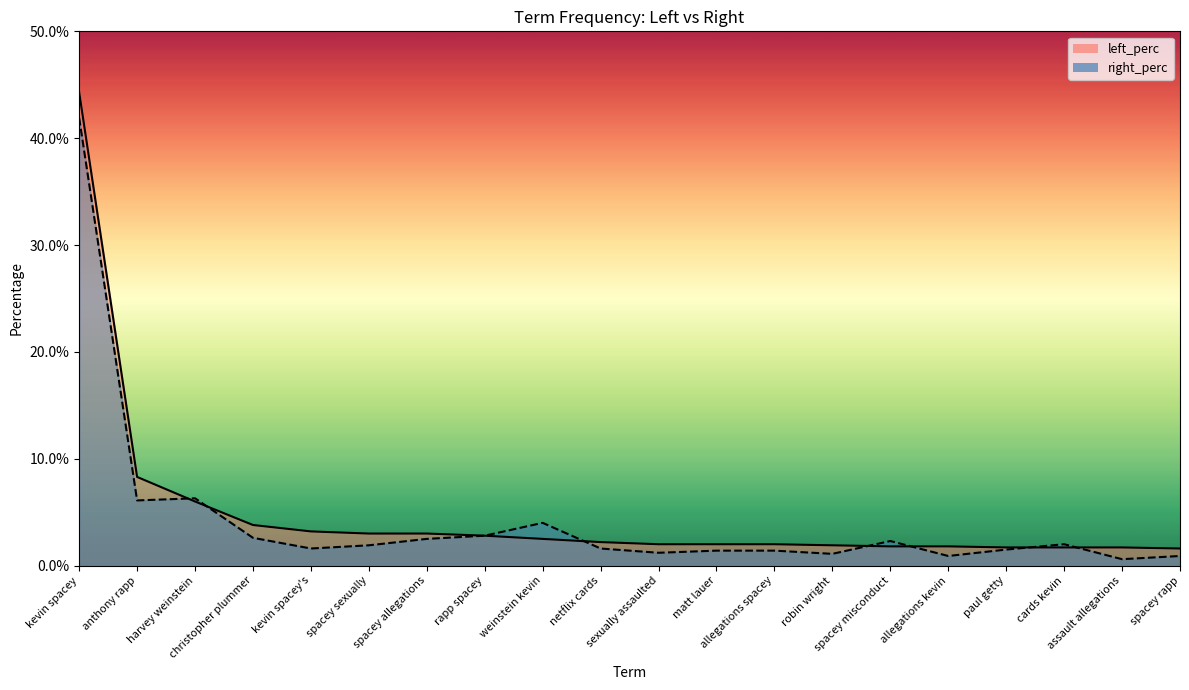

The right_perc_line series shows 0.0 at matt lauer. True or false?

False